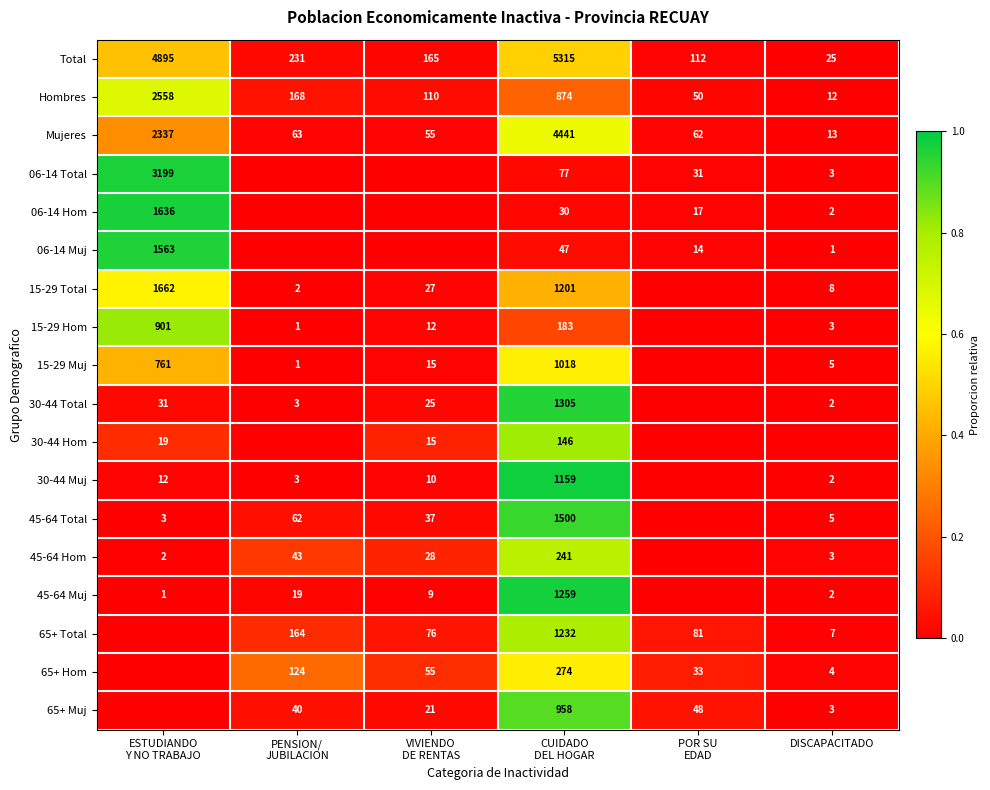

What is the difference between the second highest and minimum values in the Hombres series?

862